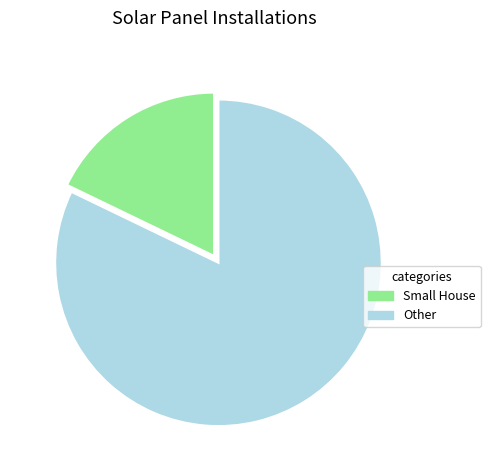

Does any single category account for the majority?

Yes